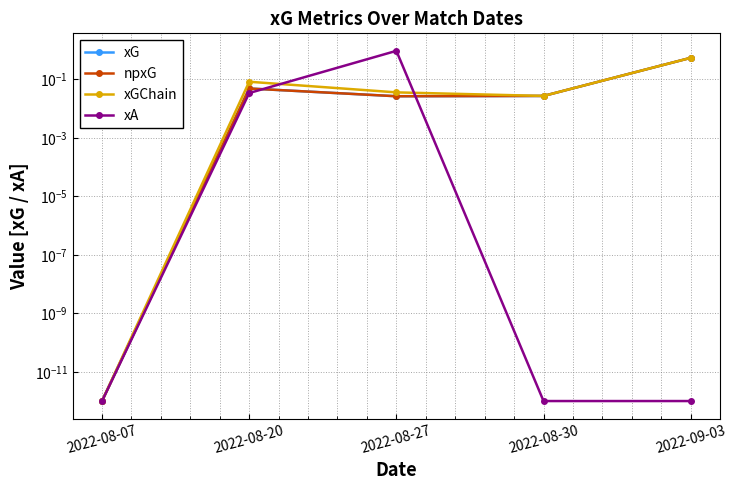

At which label is npxG closest to 0?

2022-08-07